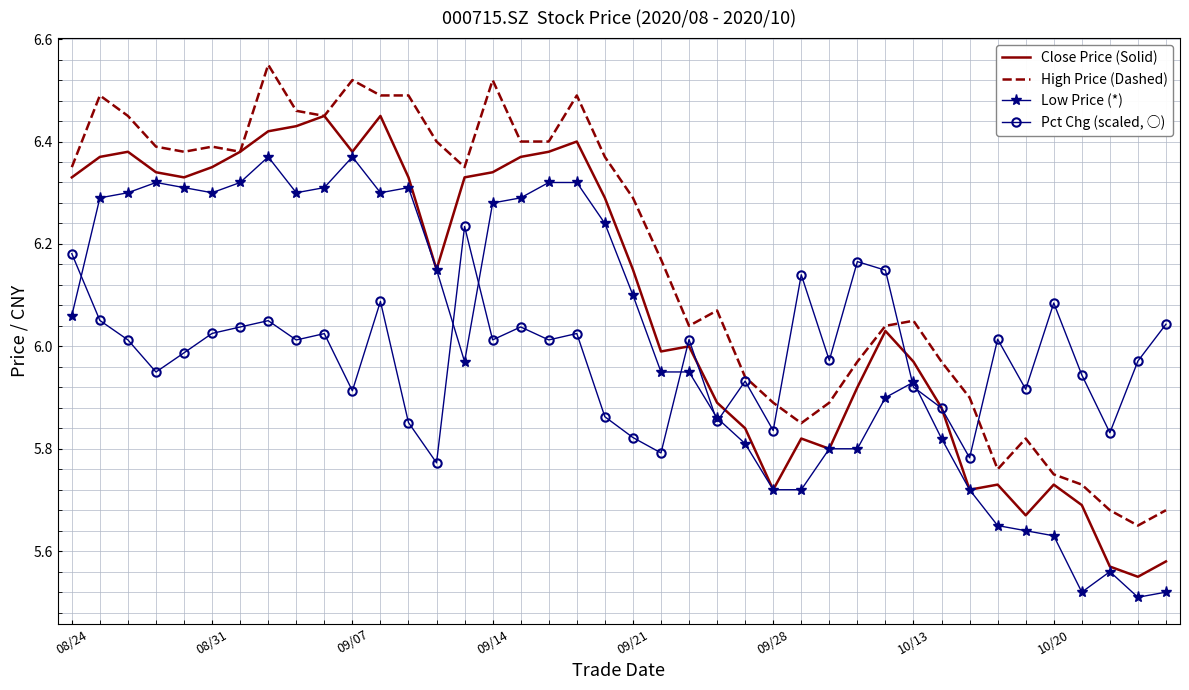

True or false: High Price (Dashed) and Low Price (*) cross at least once.

False